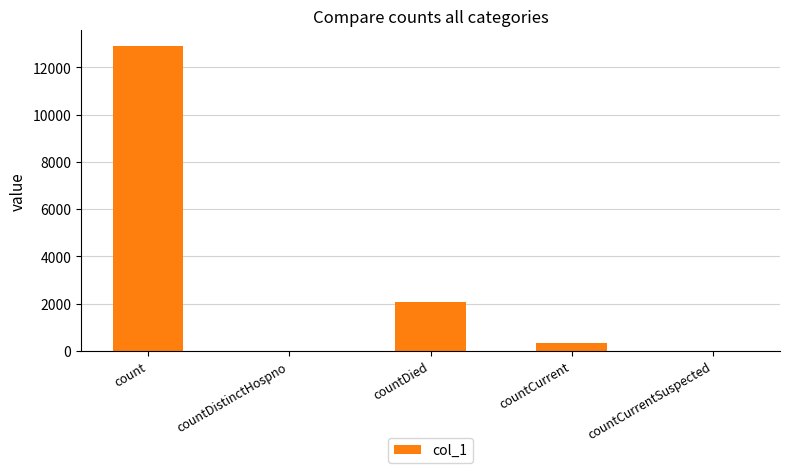

What is the sum of all values?

15328